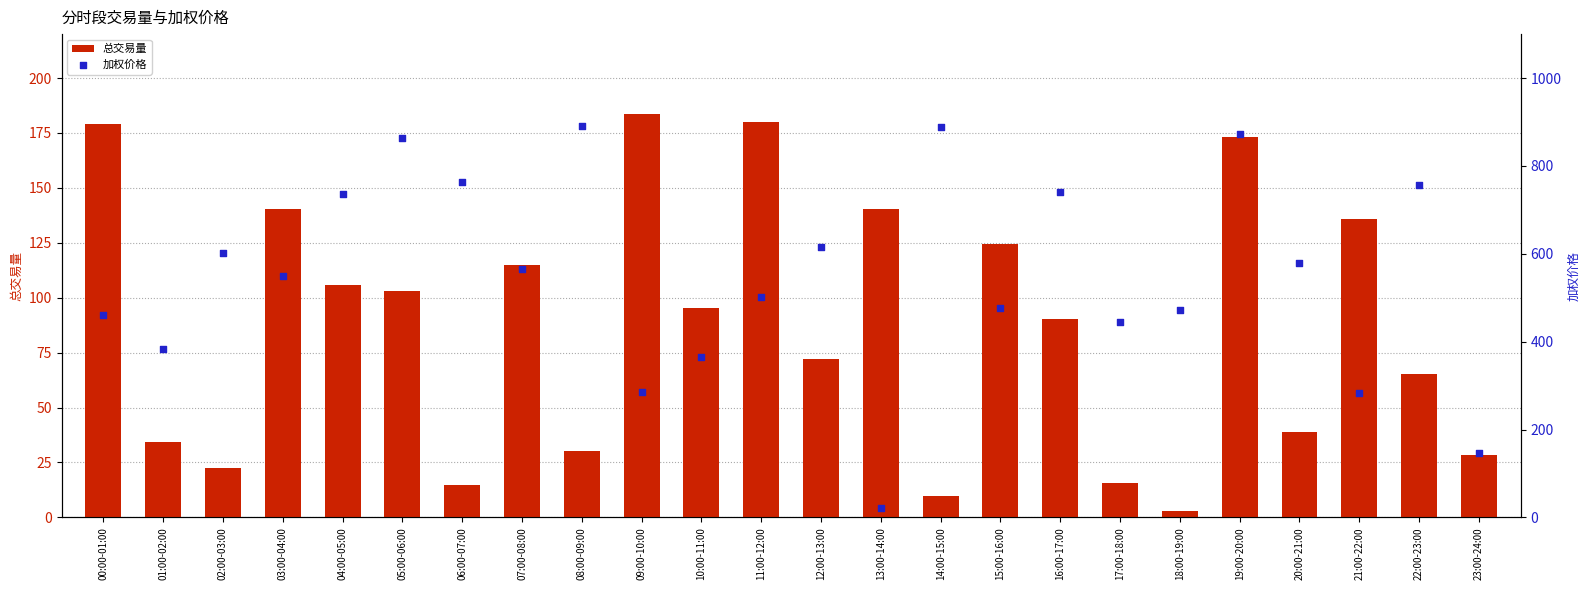

Which series has the widest spread of Y values?

加权价格